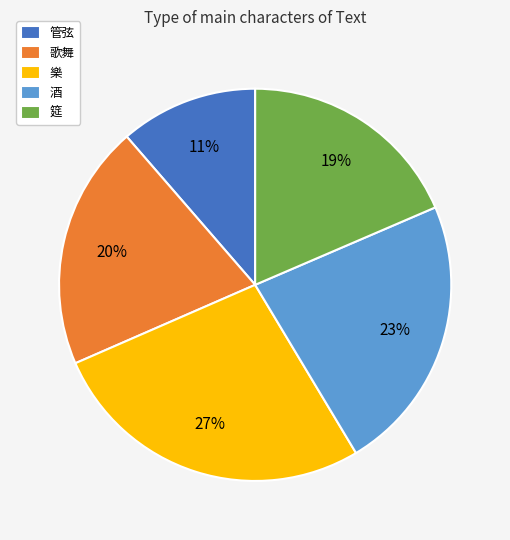

To the nearest percent, what is the average slice percentage?

20%